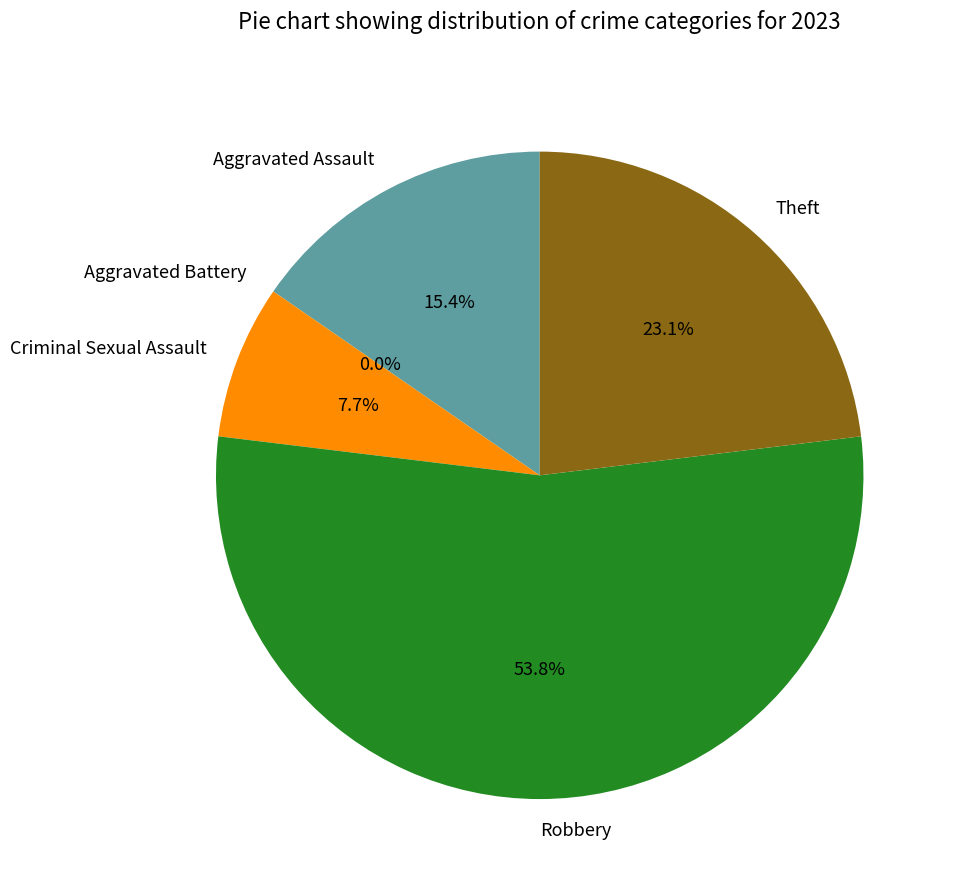

Is it true that Aggravated Assault is 15% of the pie?

True